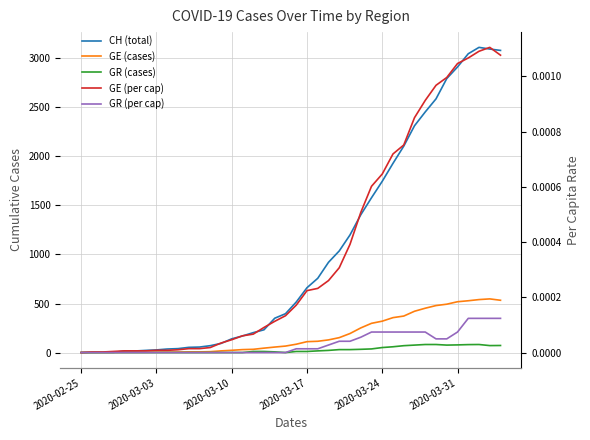

At how many categories does at least one series exceed 1102?

15